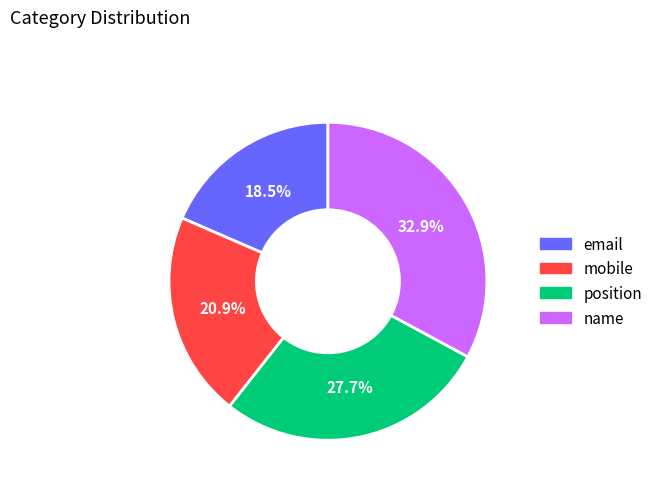

To the nearest percent, what is the difference between the largest and smallest slice percentages?

14%